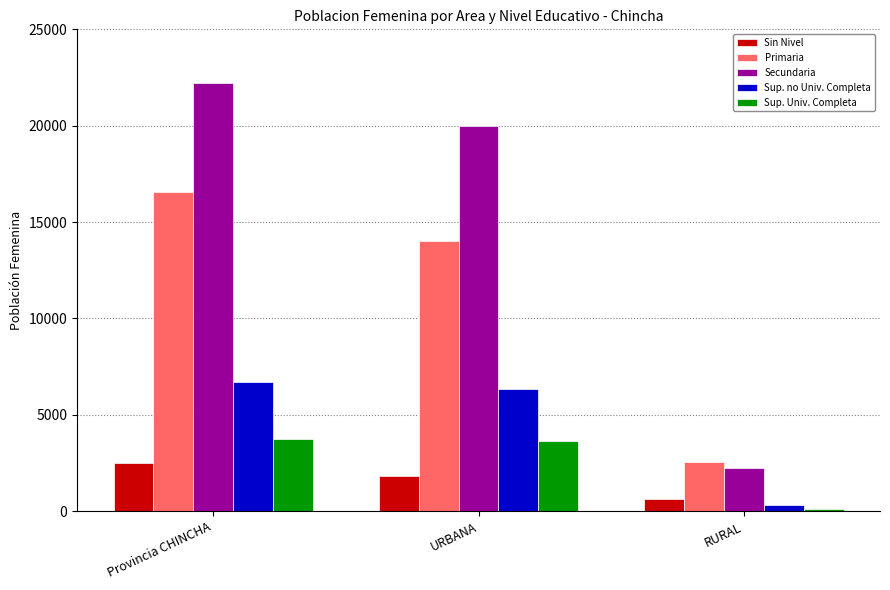

What is the difference between the maximum and minimum values in the Secundaria series?

20008